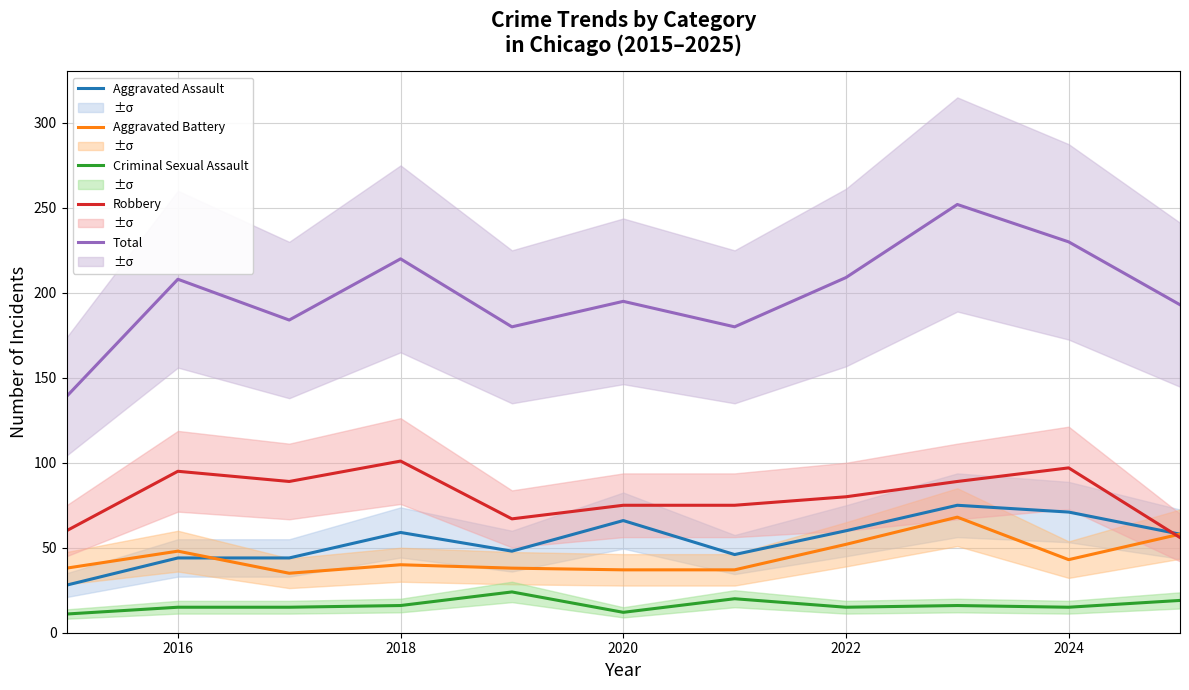

What is the label of the 2nd point from the left?

2016